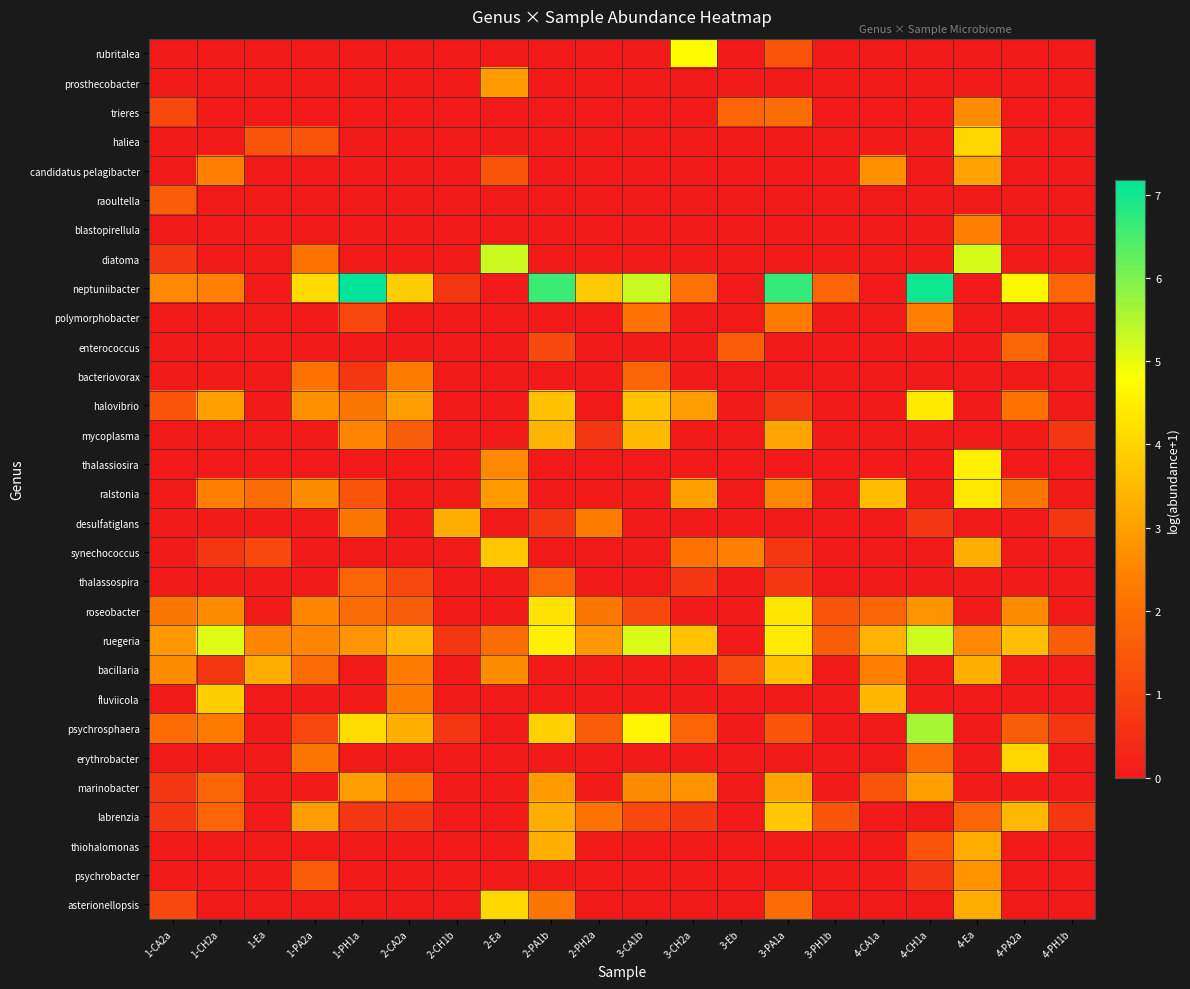

What is the total value across all series at 4-PH1b?

6.2